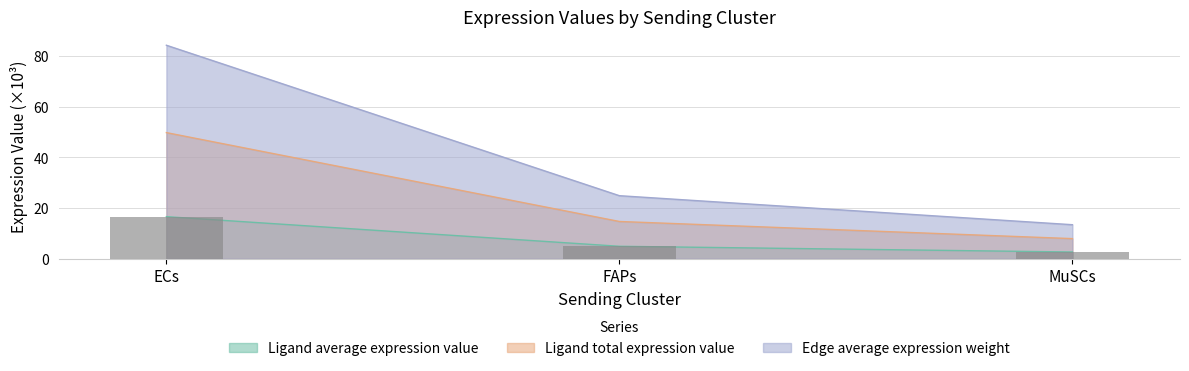

What is the label of the 3rd bar from the right?

ECs